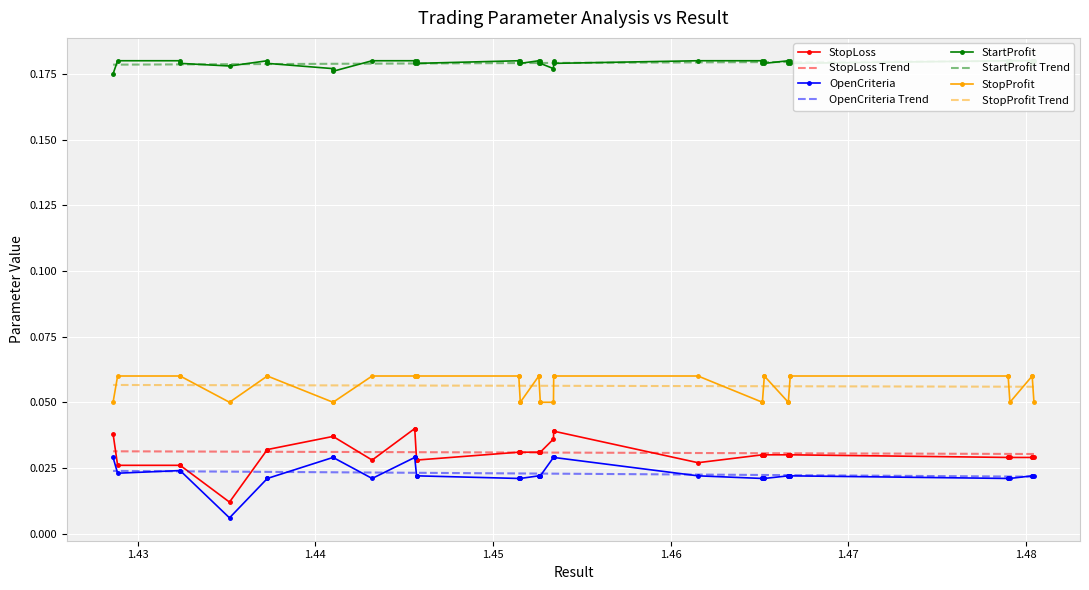

True or false: StopProfit and OpenCriteria intersect in this chart.

False